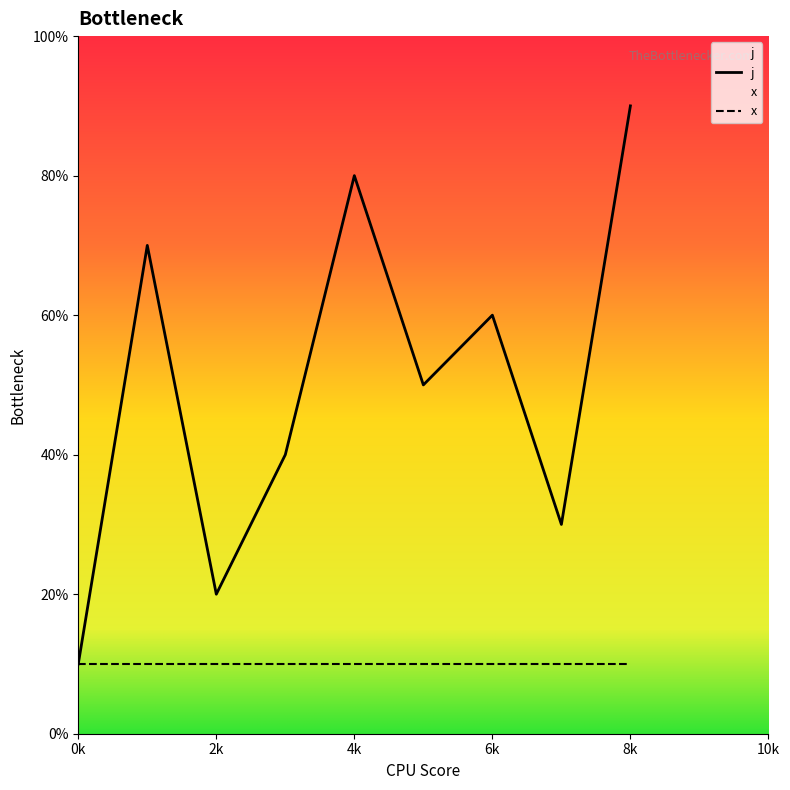

How many points are higher than both their immediate neighbors (excluding endpoints)?

3